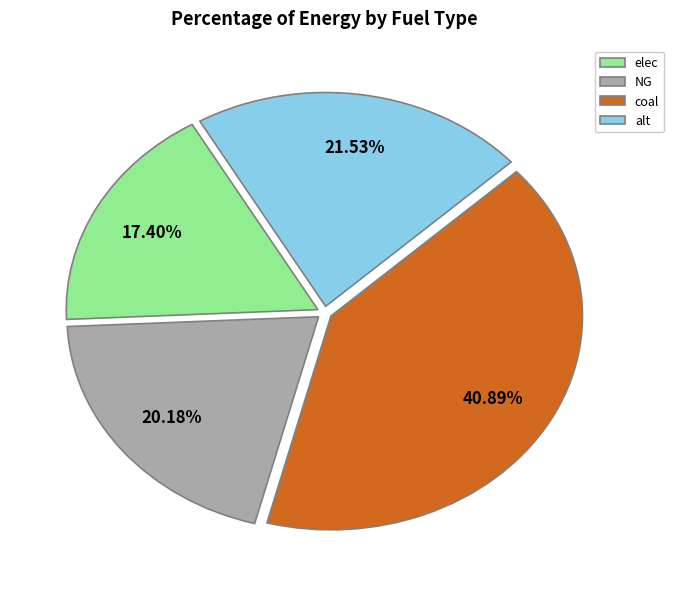

Is it true that coal is 29% of the pie?

False